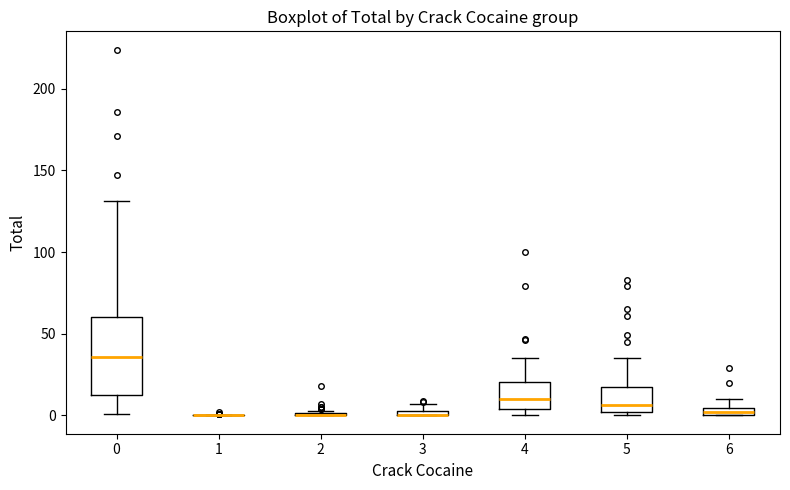

Where does the median line of the box at x = 5 sit on the y-axis? The values are not printed on the chart, so give them approximately, as read against the axis.

5